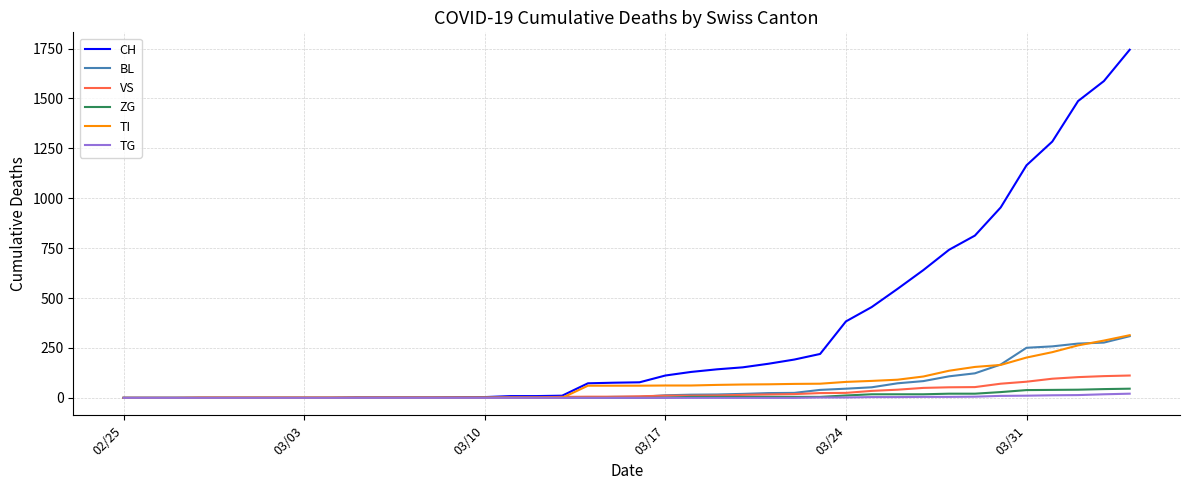

Which series has the widest spread of values?

CH